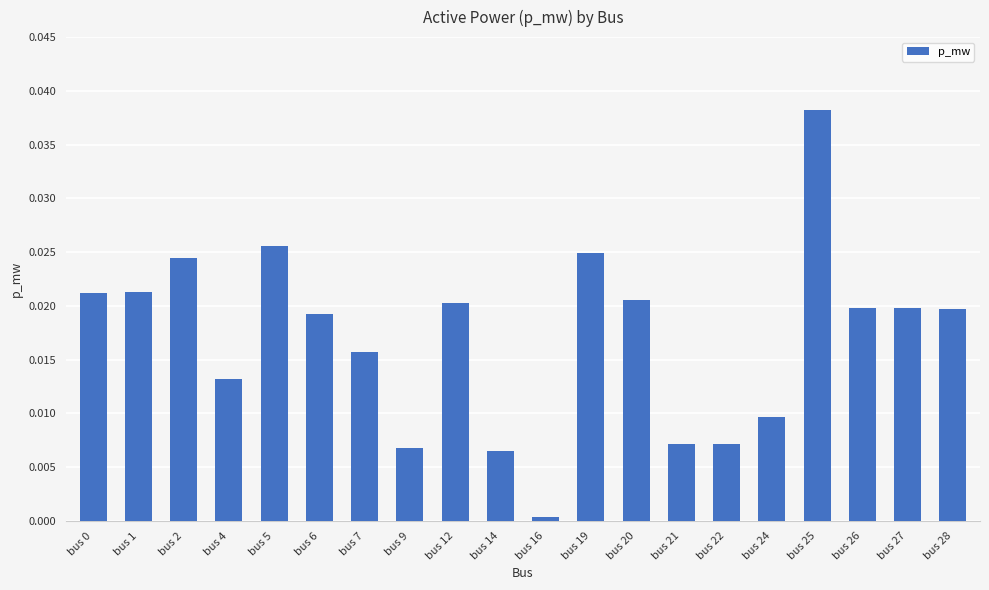

How many data points does each series have?

20